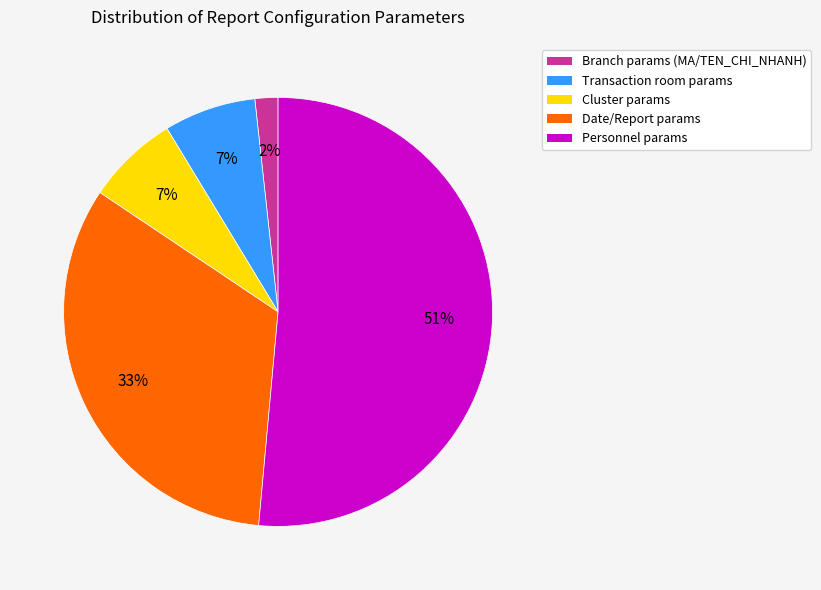

The Personnel params slice represents 45% of the pie. True or false?

False